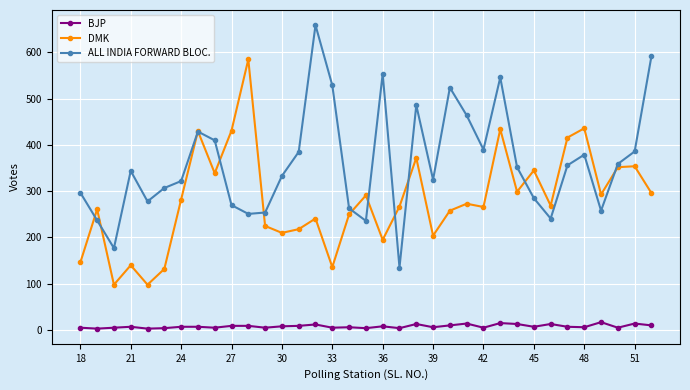

What is the value of the DMK point at the 35th from the left?

296